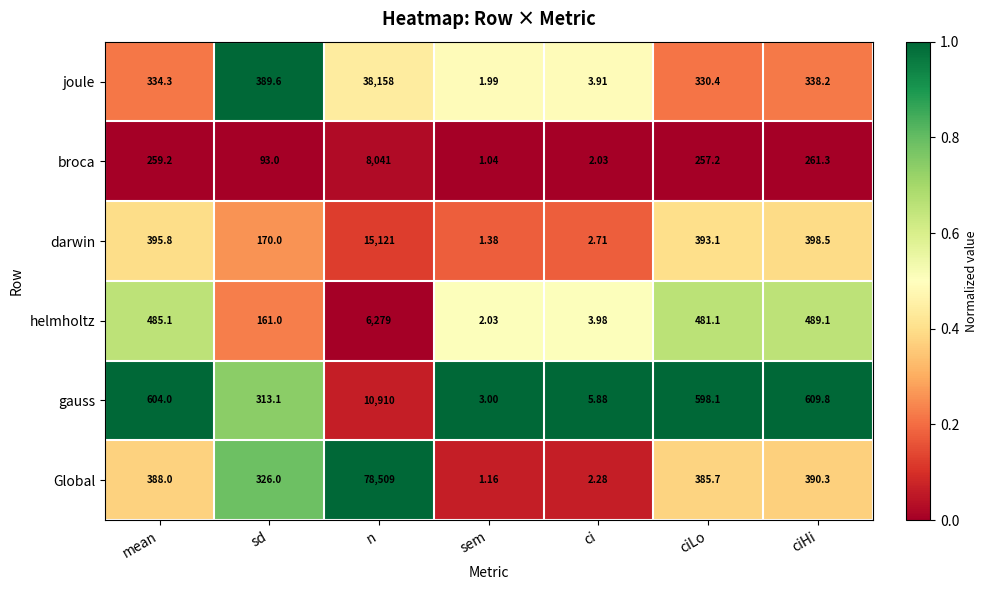

What is the greatest value displayed?

78509.0